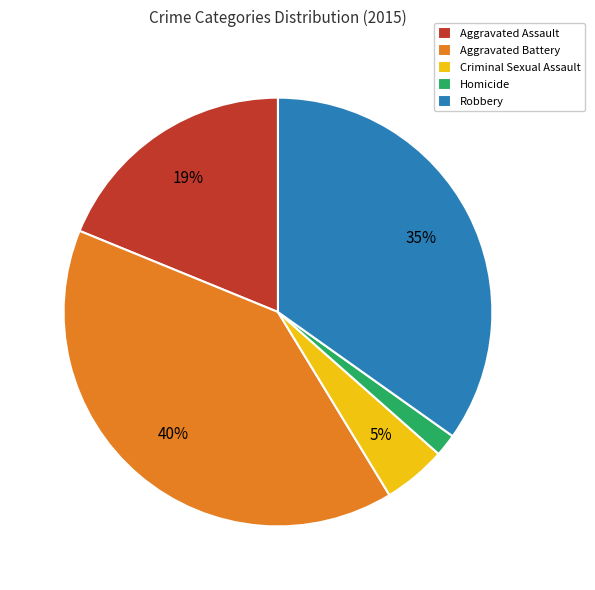

Rank the categories by value from lowest to highest.

Homicide, Criminal Sexual Assault, Aggravated Assault, Robbery, Aggravated Battery